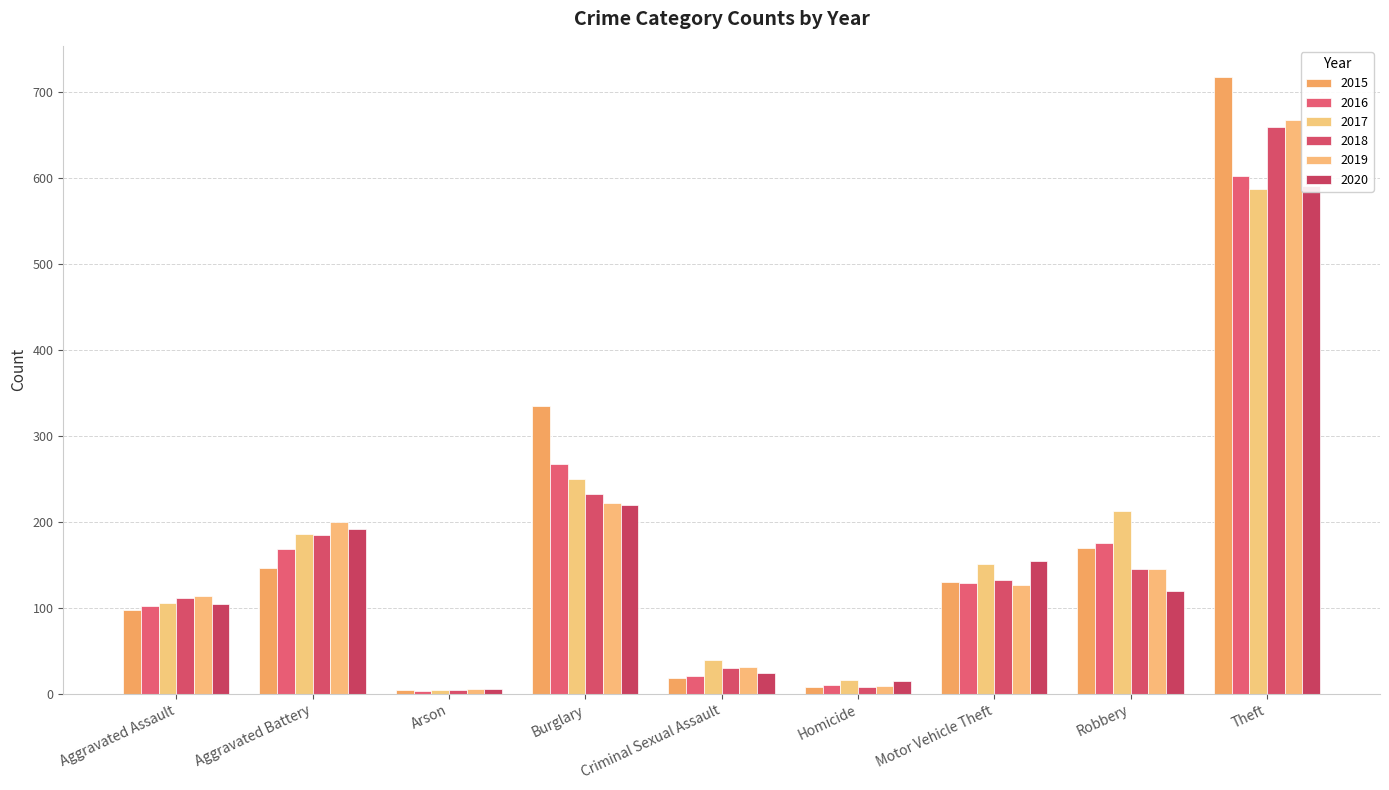

Reading right to left, what are all the values shown in this chart?

2015: 718	170	130	8	18	335	4	146	97
2016: 603	176	129	10	21	267	3	168	102
2017: 587	213	151	16	39	250	5	186	106
2018: 660	145	133	8	30	232	4	185	112
2019: 668	145	127	9	31	222	6	200	114
2020: 591	120	155	15	24	220	6	192	105